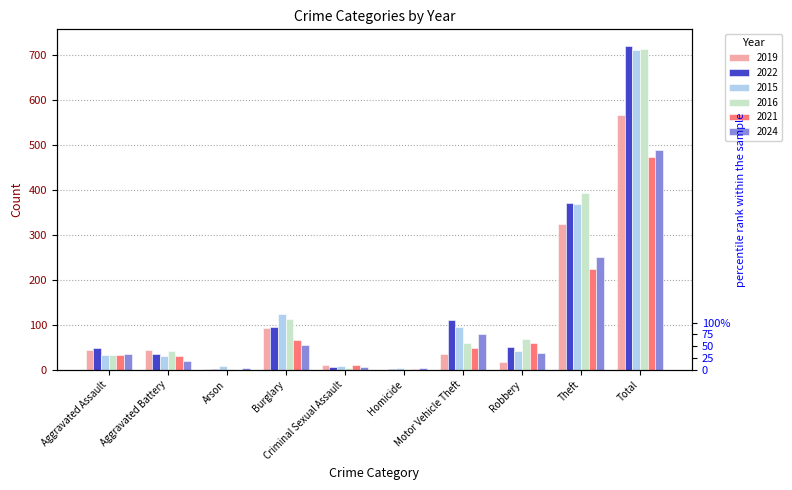

Where does the 2024 series first go above 37?

Burglary